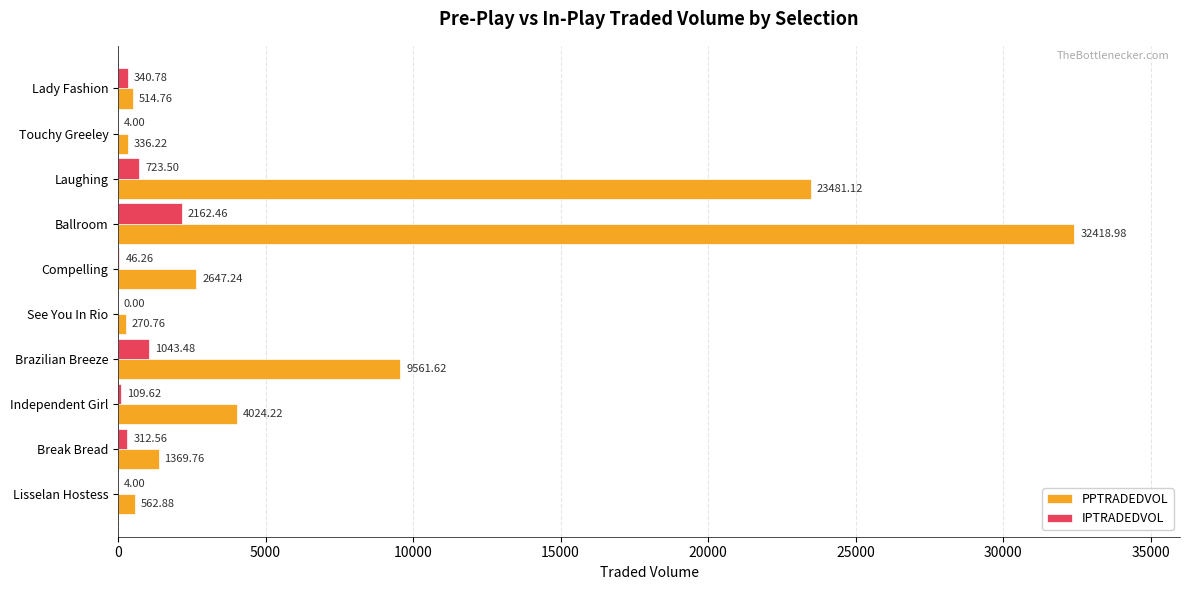

What is the highest value of the IPTRADEDVOL series?

2162.5